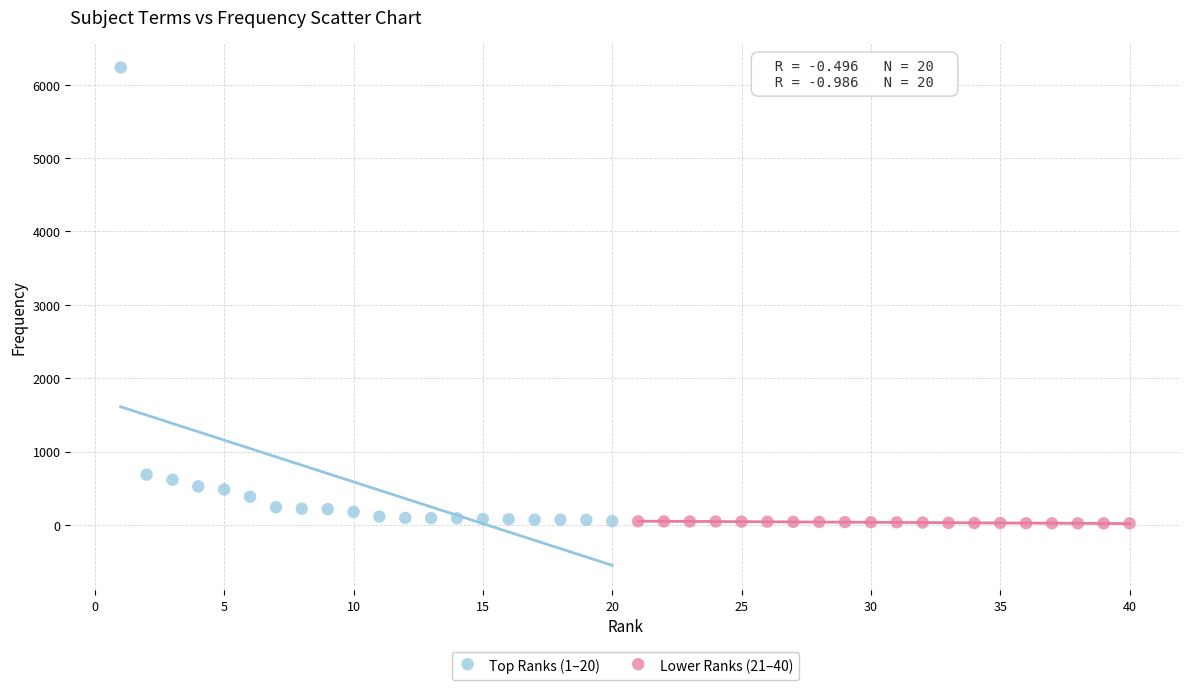

Which series contains the highest Y value?

Top Ranks (1–20)